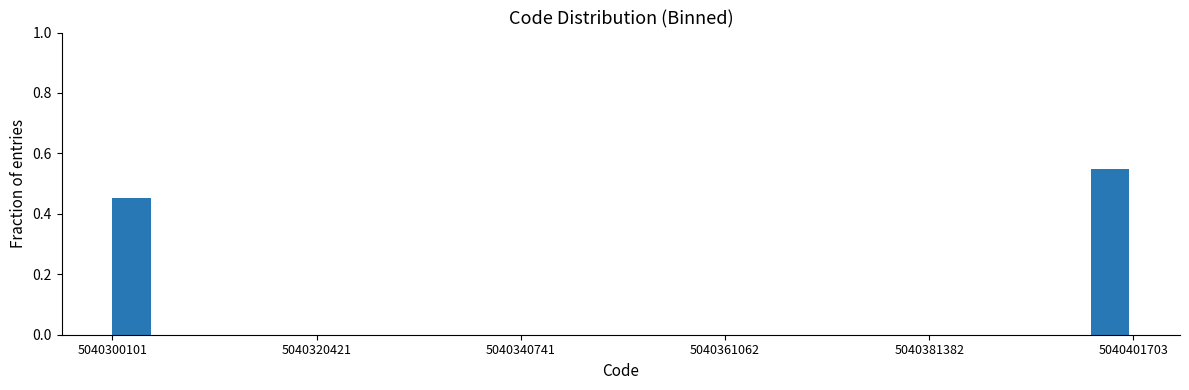

Around what value on the x-axis is the tallest bar? Give the approximate position of its centre, as read against the axis.

5040400000